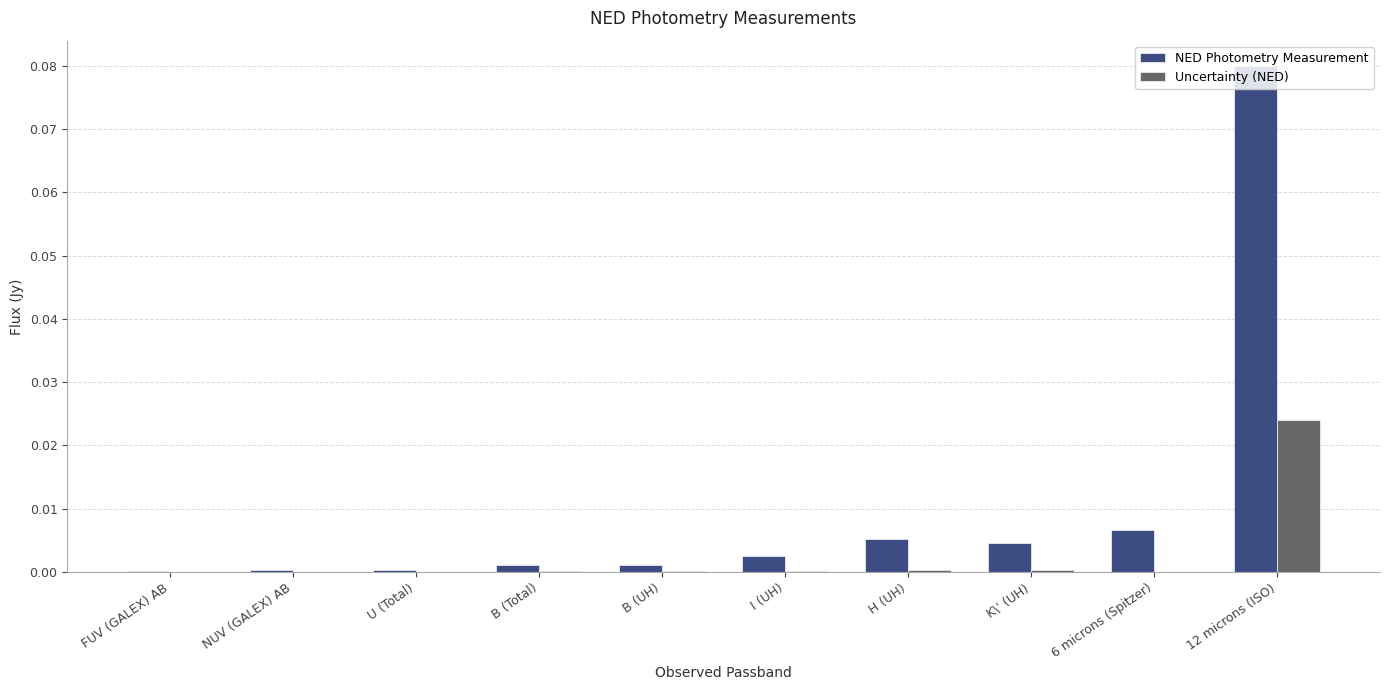

The value of Uncertainty (NED) at K\' (UH) is 0.0. True or false?

True